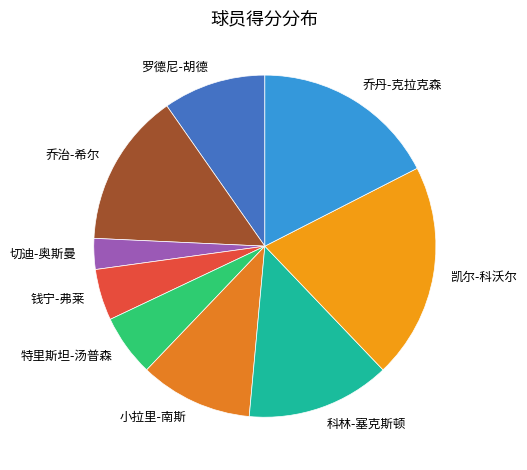

What is the largest slice in the pie chart?

凯尔-科沃尔